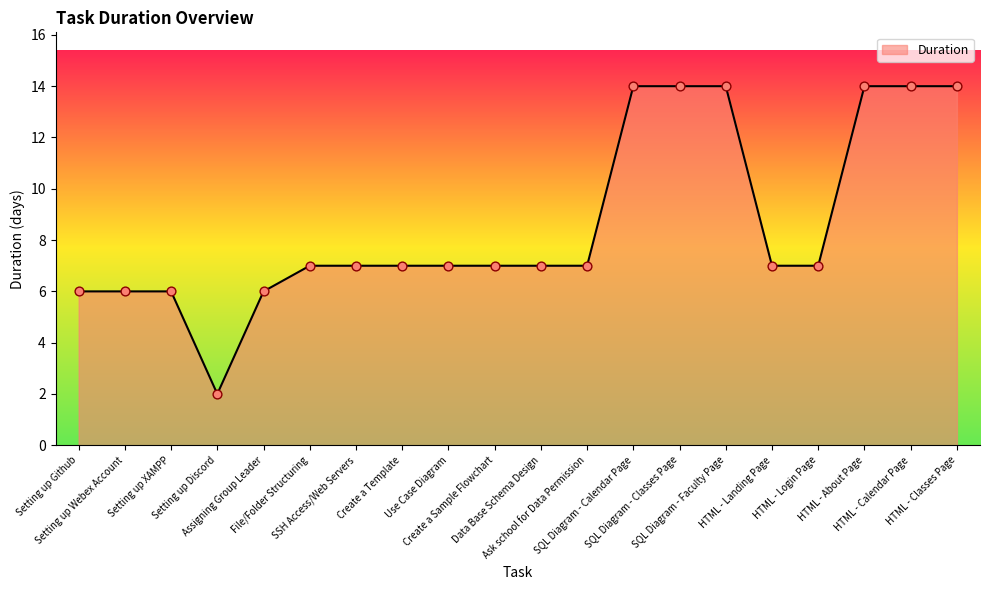

Which has a higher value, File/Folder Structuring or HTML - Calendar Page?

HTML - Calendar Page